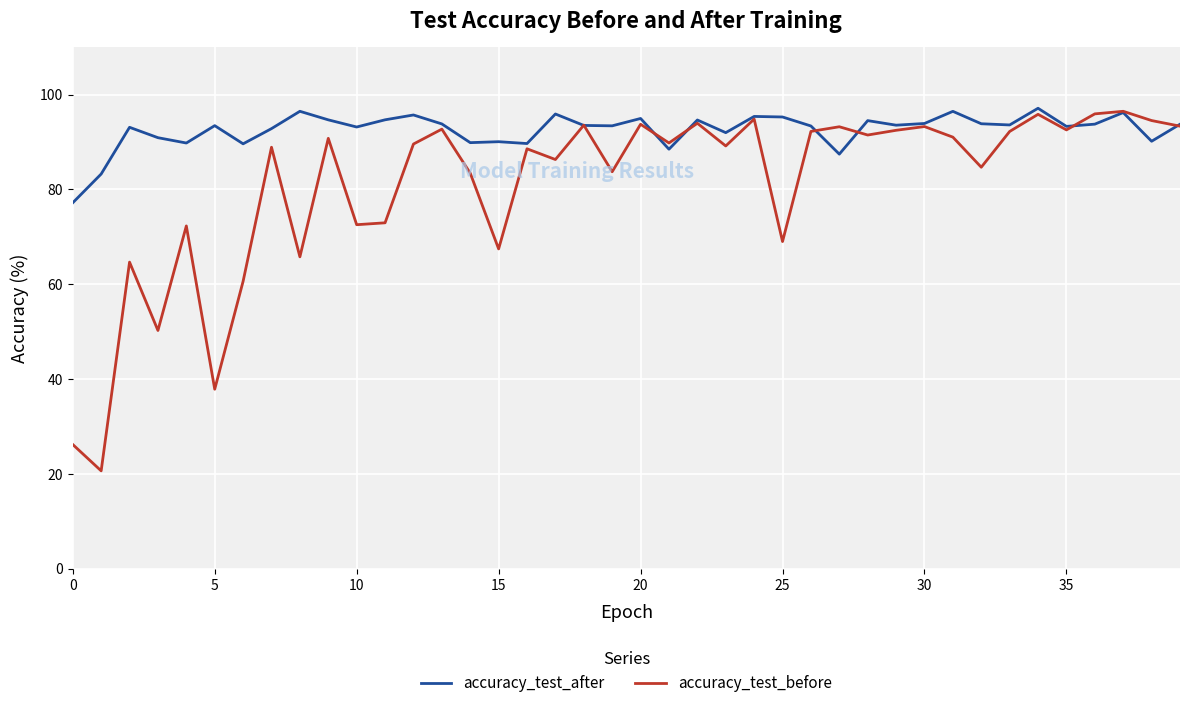

Does the chart display data point markers on the line(s)?

No